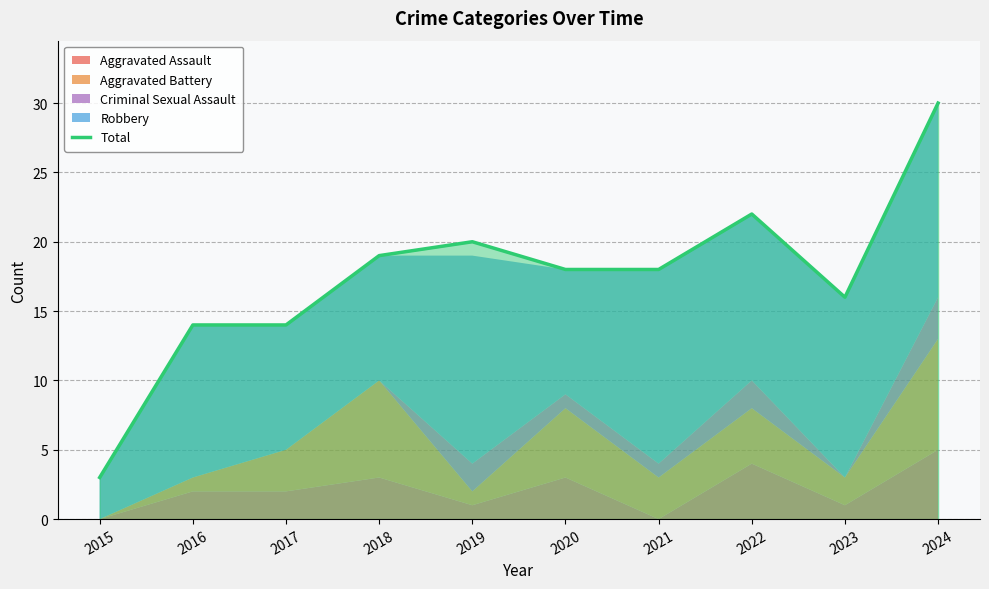

How many lines are shown in the chart?

1